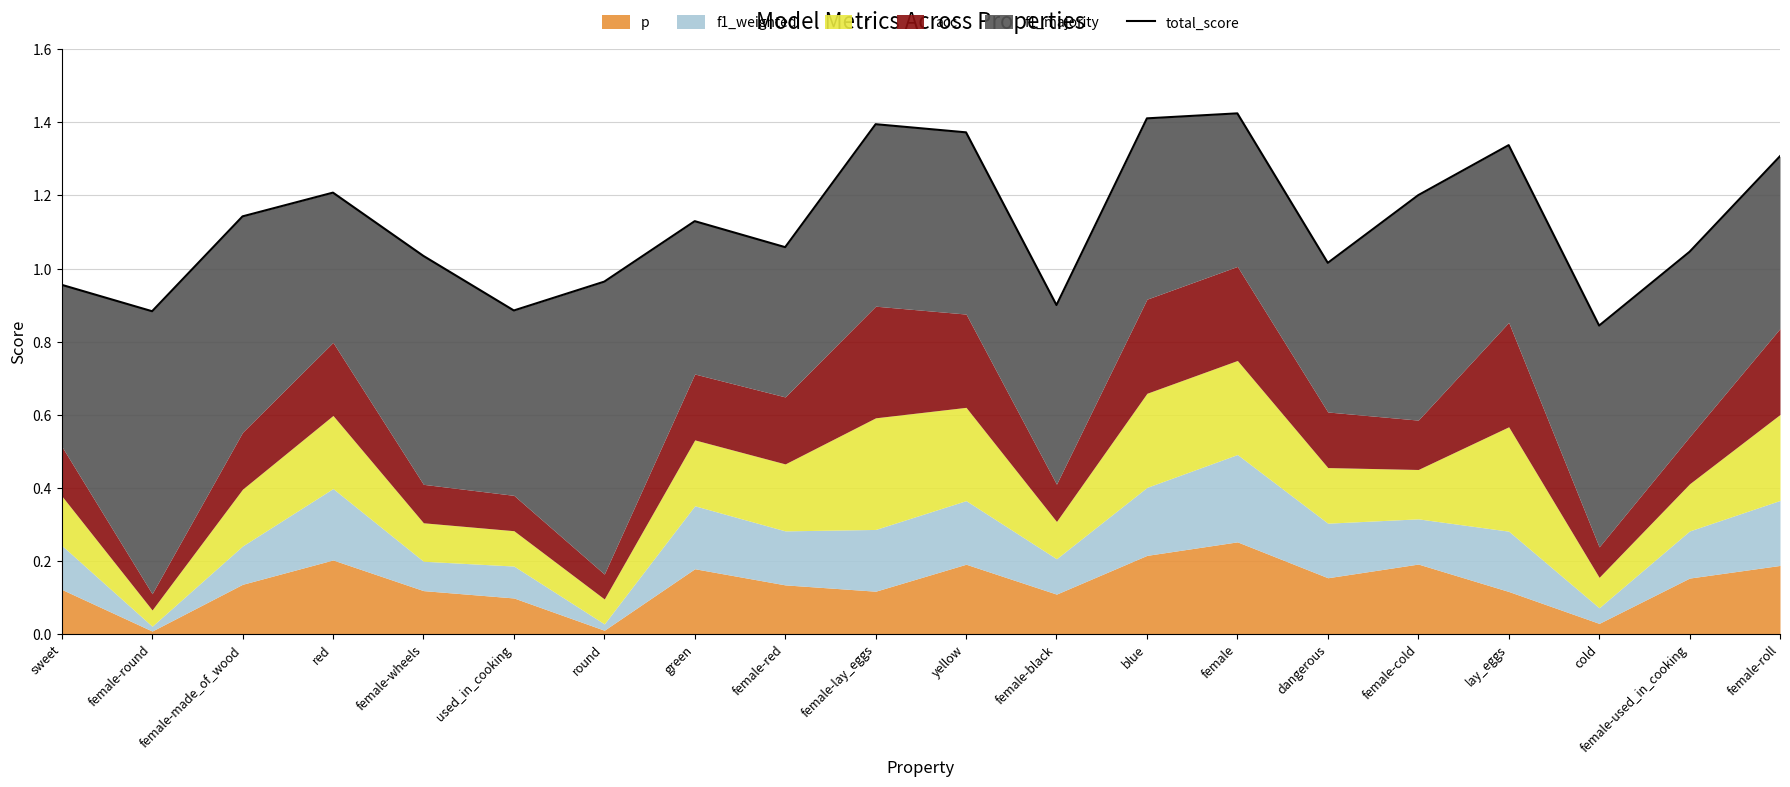

True or false: the data has more than 1 interior local peaks.

True